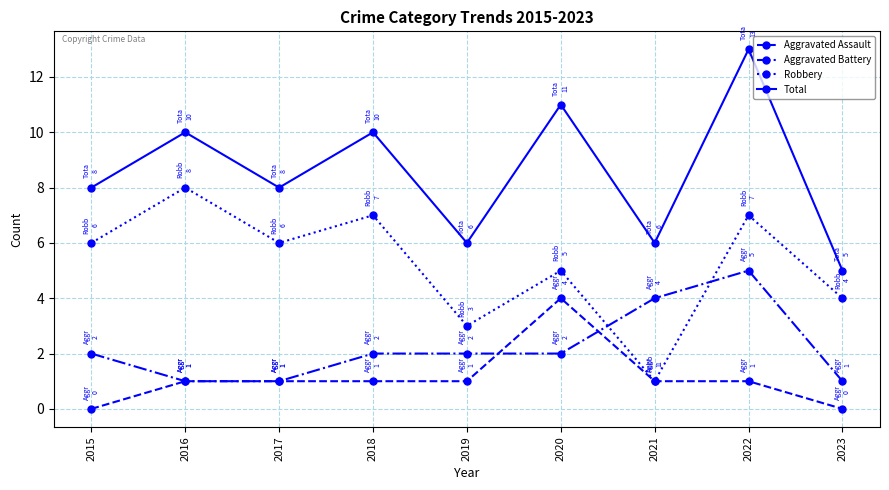

What is the difference between the second highest and second lowest values in the Aggravated Battery series?

3